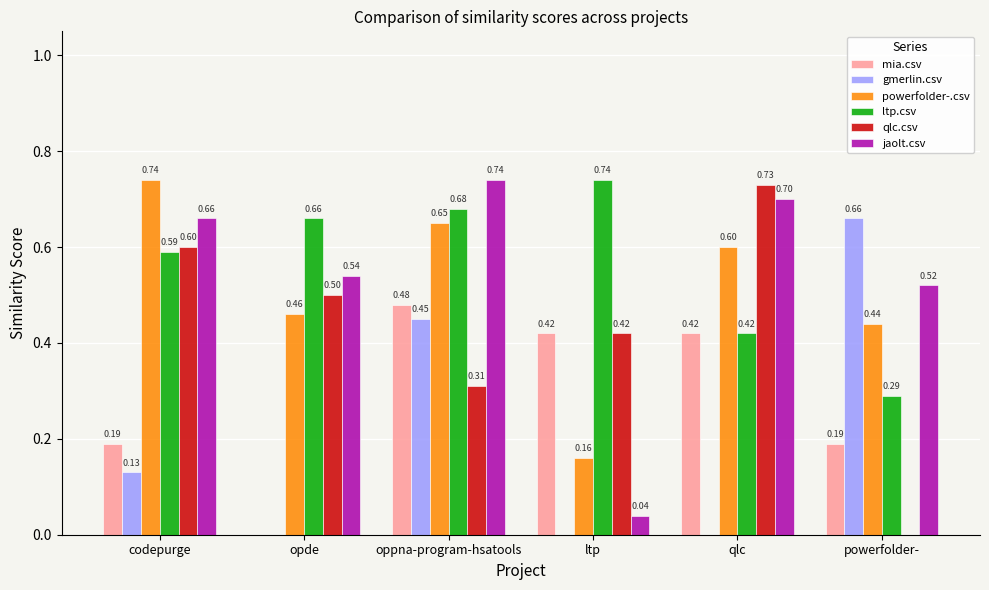

Which series has the largest total across all categories?

ltp.csv